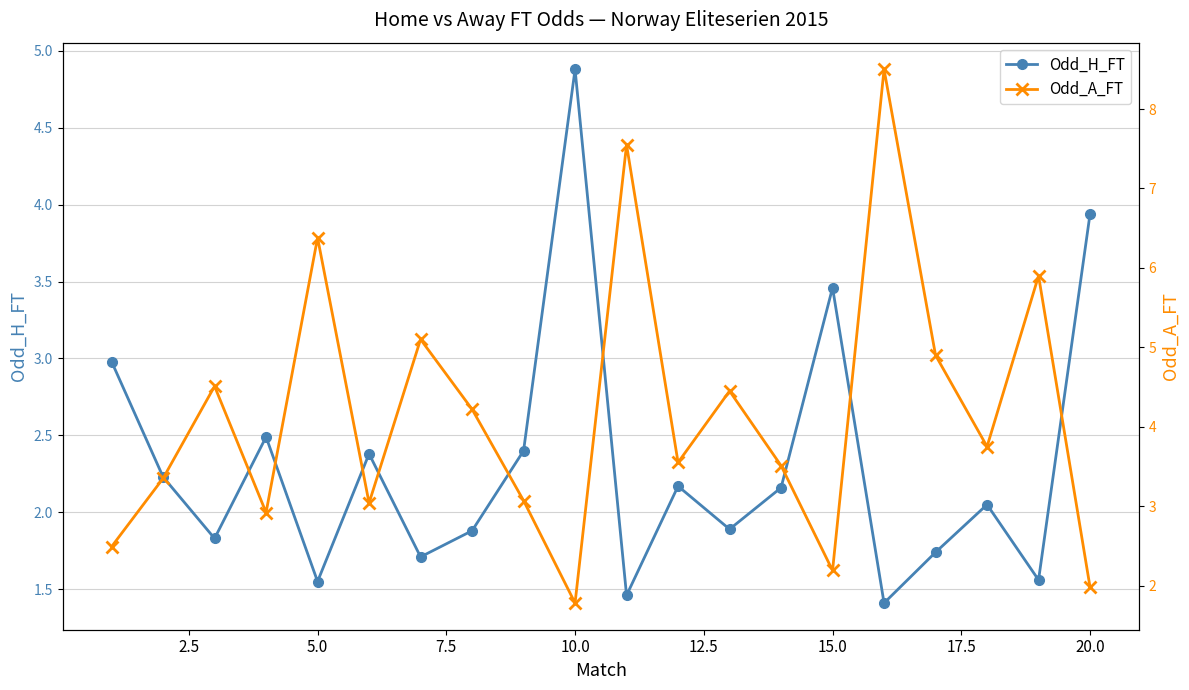

In Odd_H_FT, how many points are higher than both neighbors (excluding endpoints)?

6